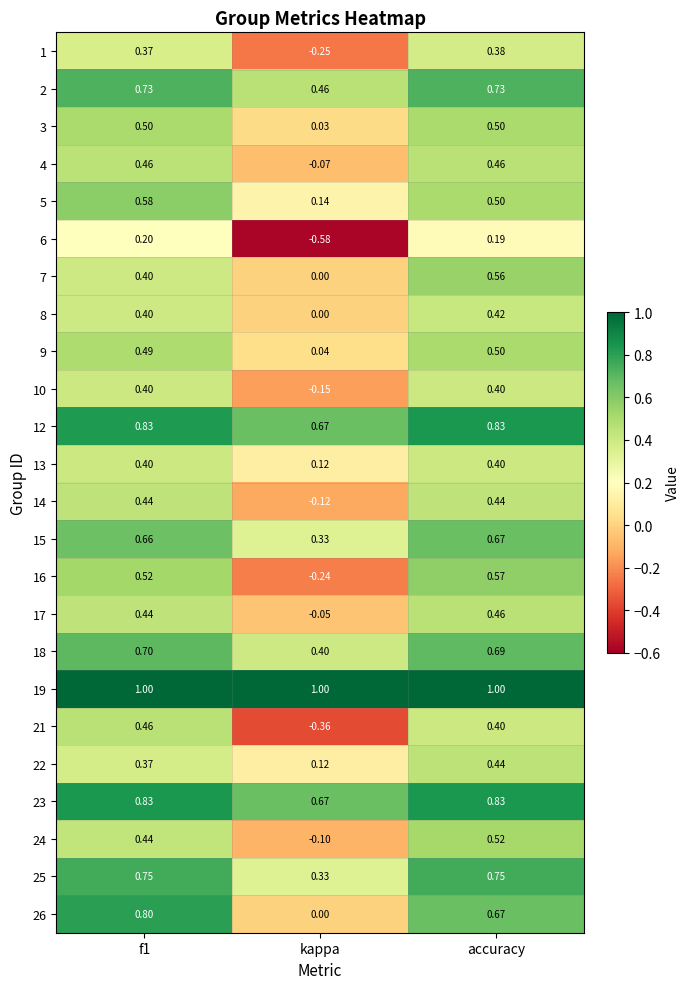

At which category is the sum across all series the highest?

accuracy